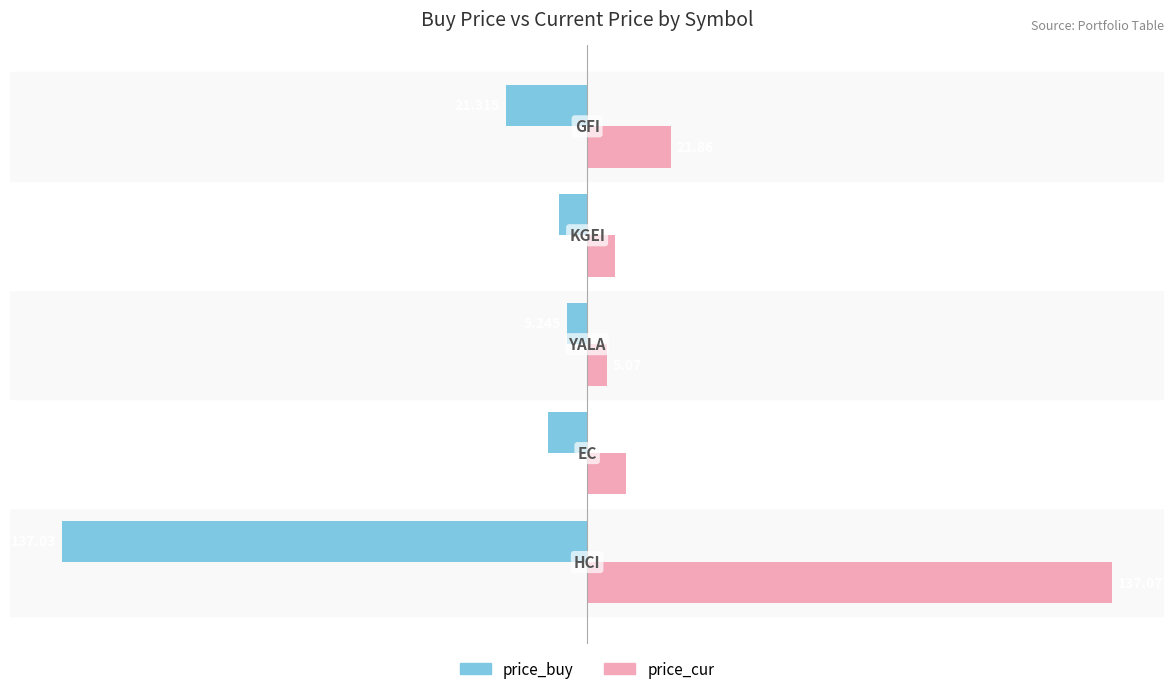

Which series has the largest total across all categories?

price_cur